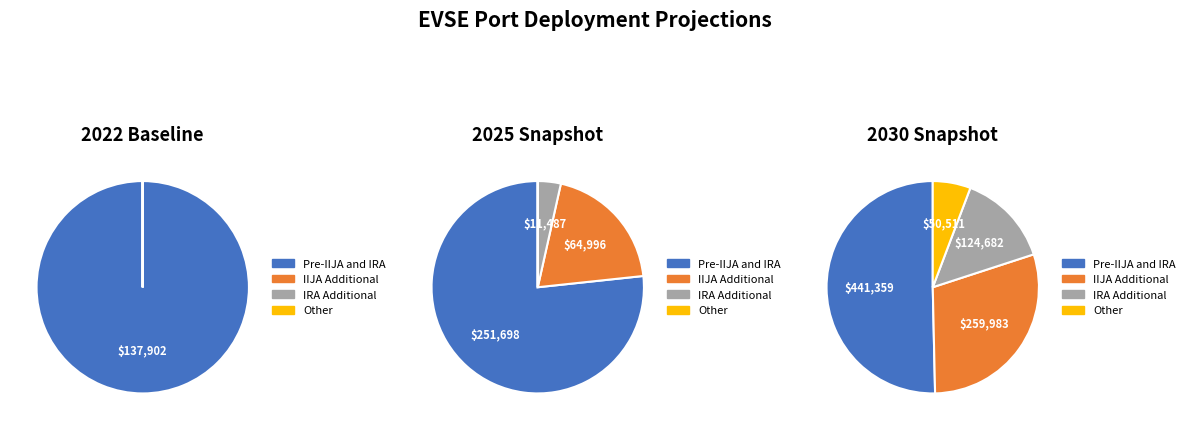

To the nearest percent, what is the combined percentage of 4 and 1?

18%